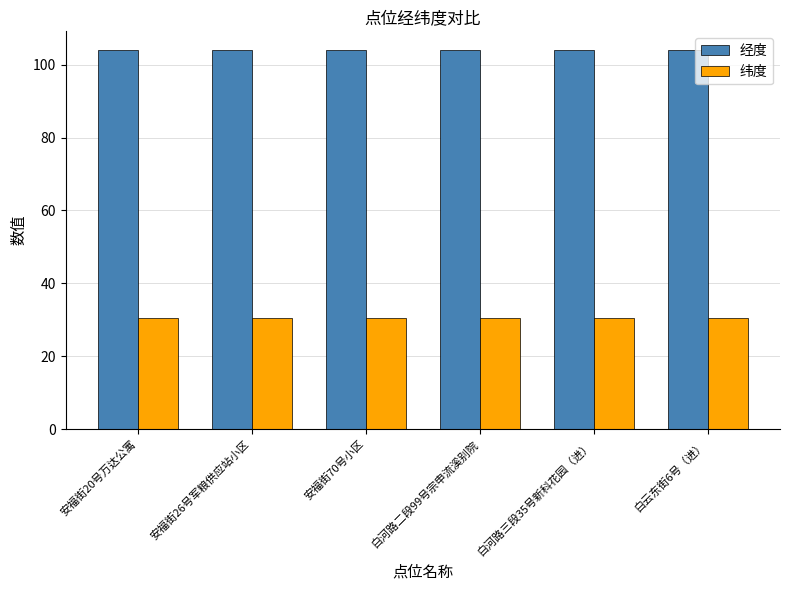

What are all the series names shown in the legend?

经度, 纬度